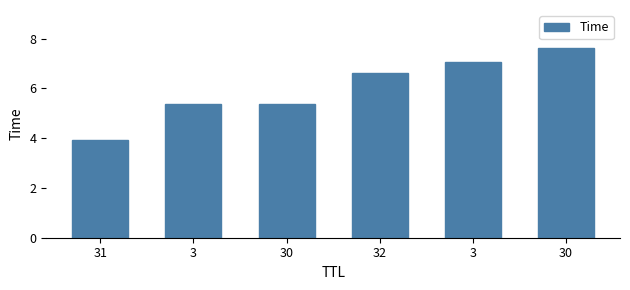

Does the chart contain any negative values?

No